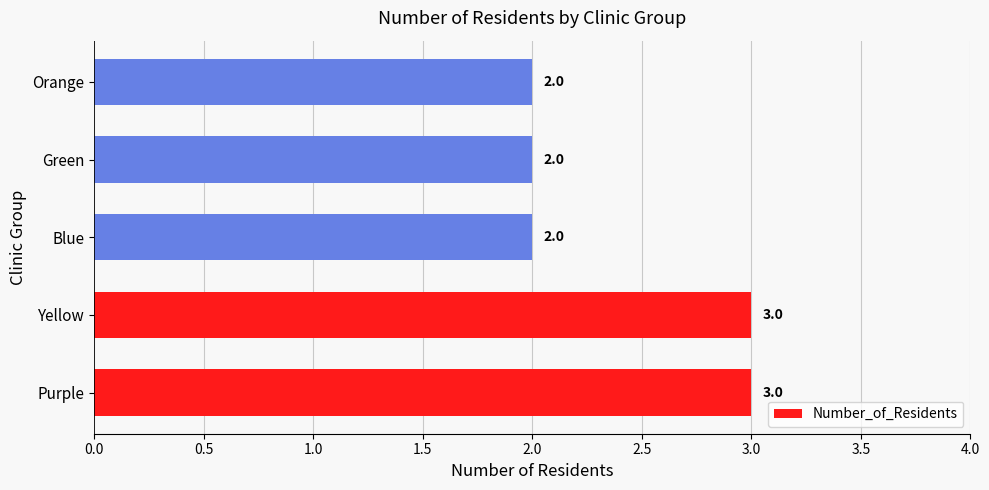

Does the chart contain any negative values?

No